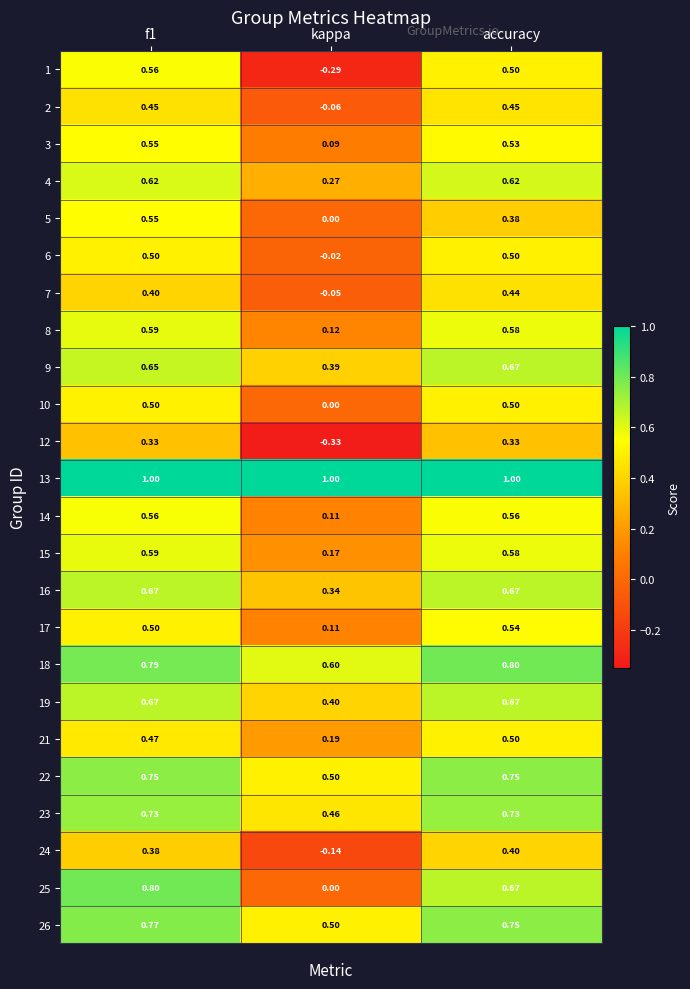

Which series has the largest total across all categories?

13